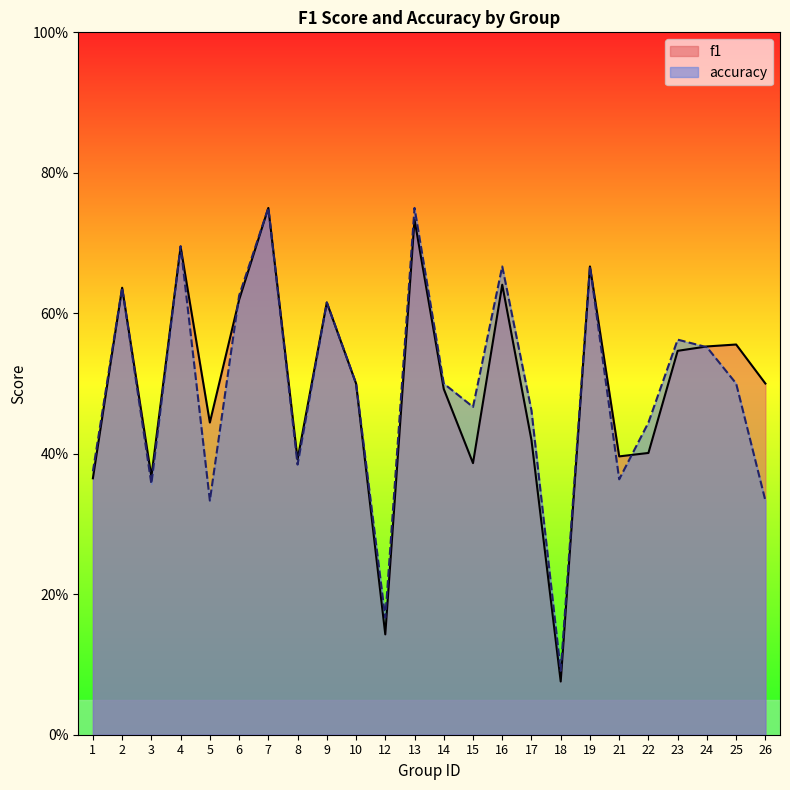

Which series has the largest range (max minus min)?

f1